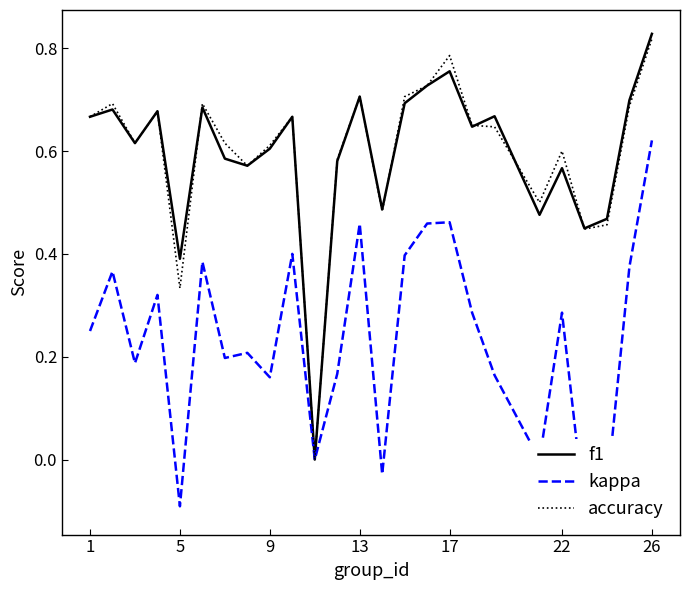

Which series changed the most between 5 and 14?

kappa